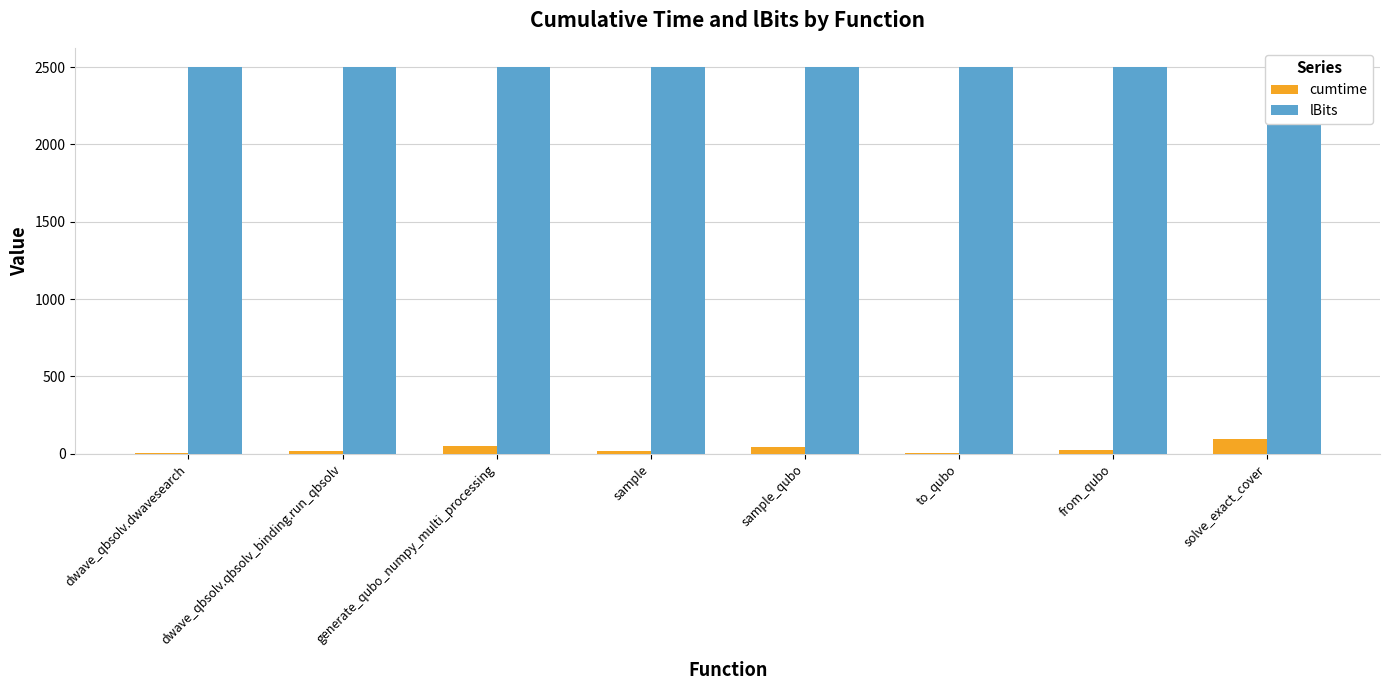

Which series has the largest total across all categories?

lBits